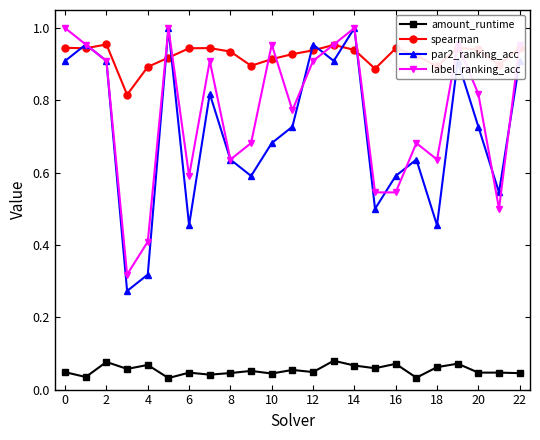

At how many categories does at least one series exceed 0?

23